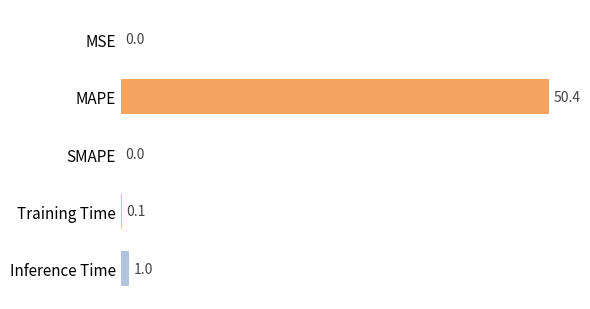

Which has a higher value, Training Time or MSE?

Training Time